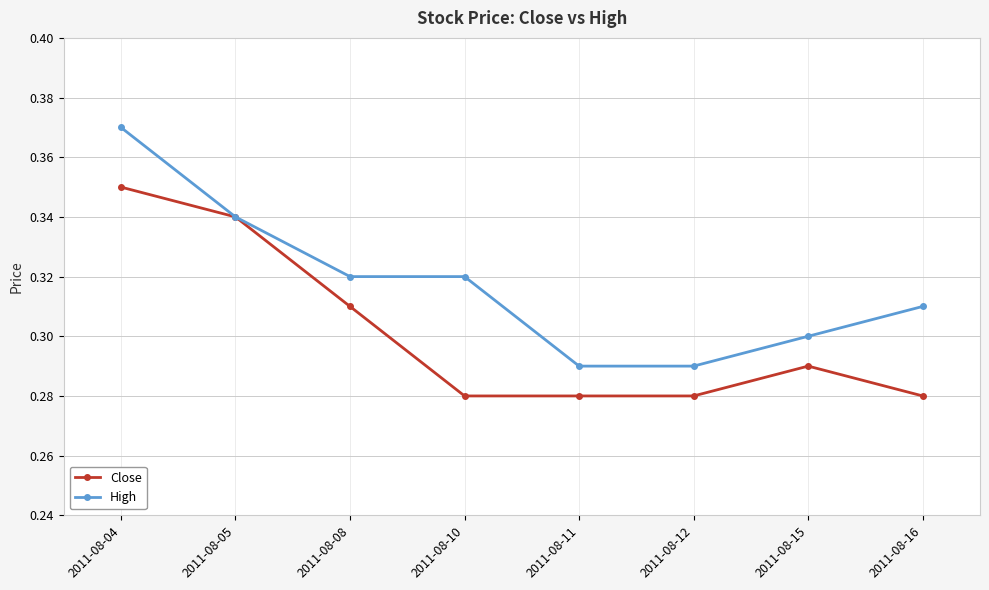

Which series has the largest range (max minus min)?

High